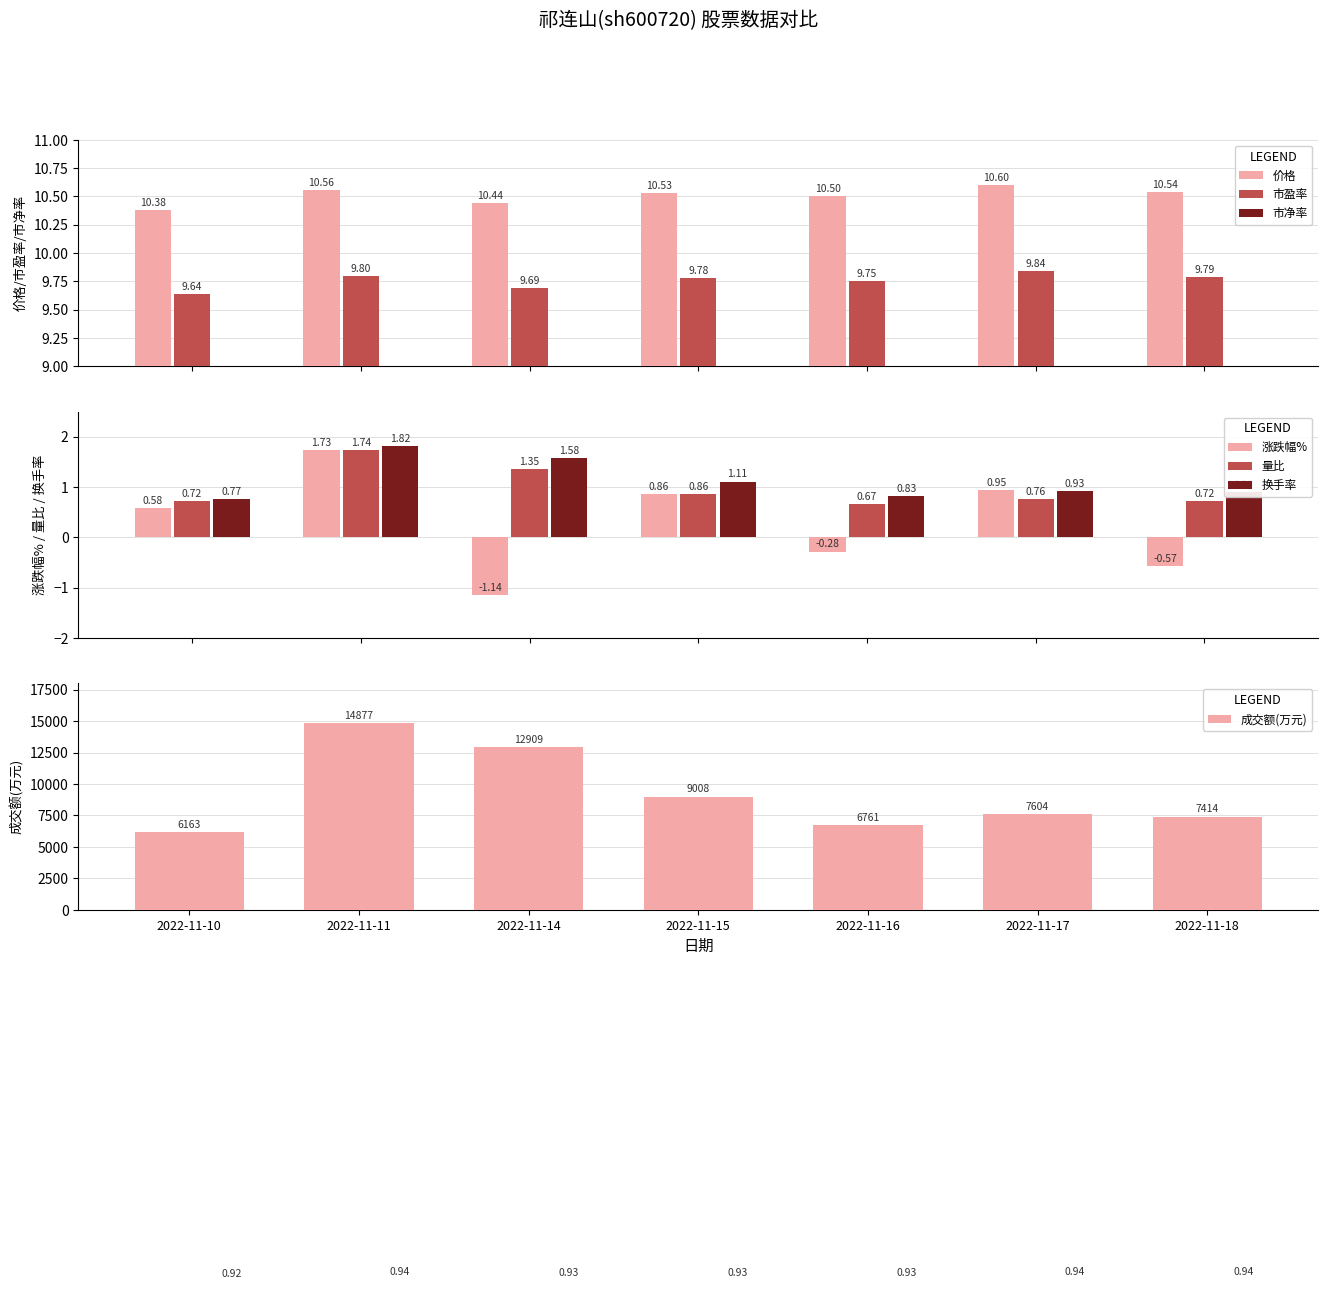

What is the difference between the maximum and minimum values in the 涨跌幅% series?

2.9